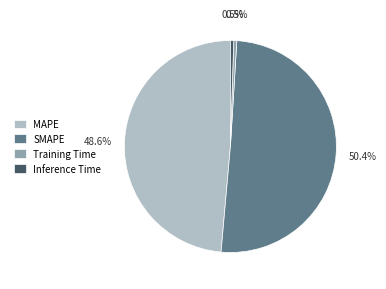

Is there a majority slice in this chart?

Yes